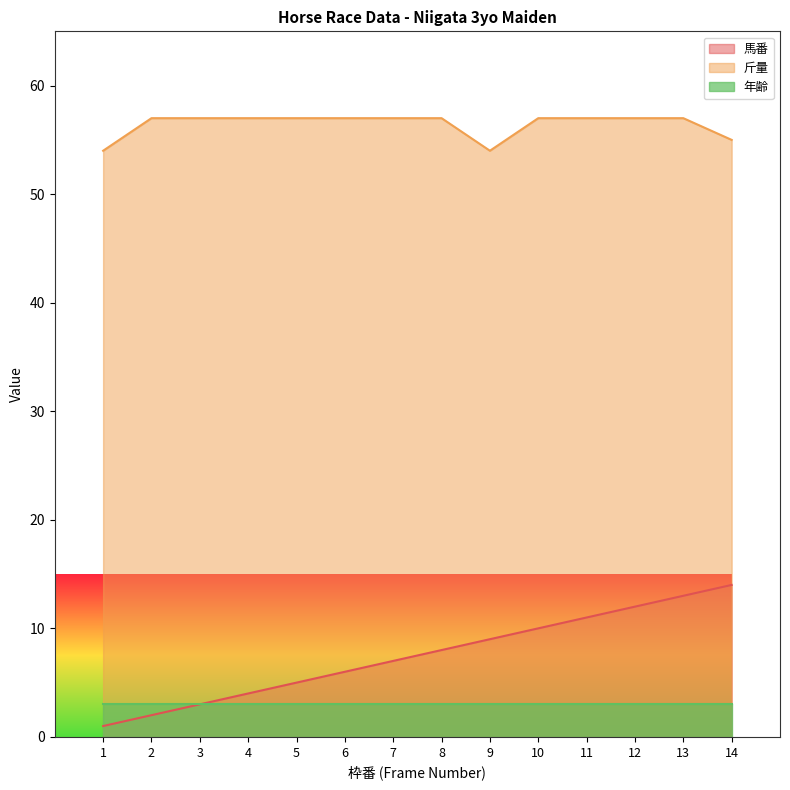

True or false: 馬番 and 斤量 intersect in this chart.

False